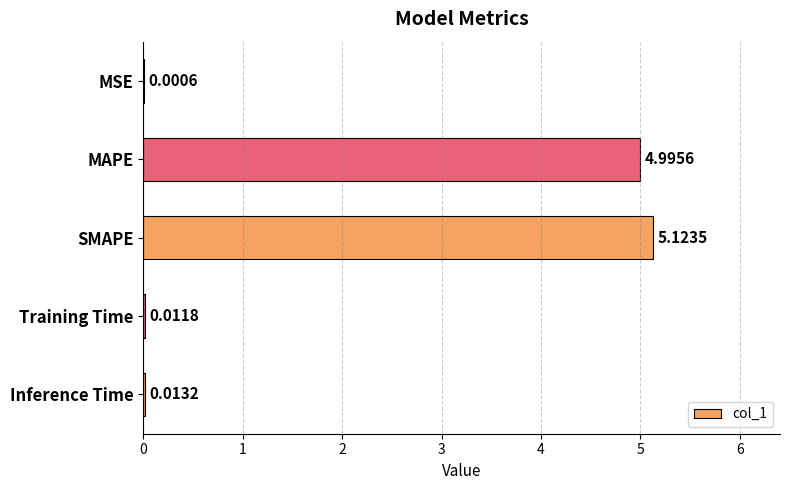

What is the change in value from SMAPE to Inference Time?

-5.1